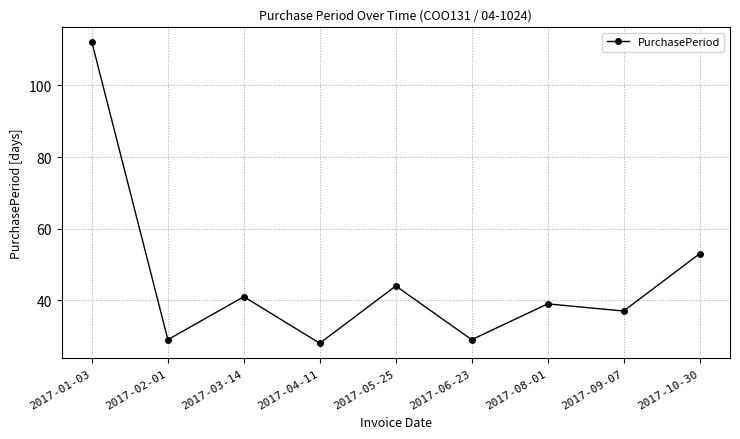

Is it true that the value at 2017-03-14 is 41?

True